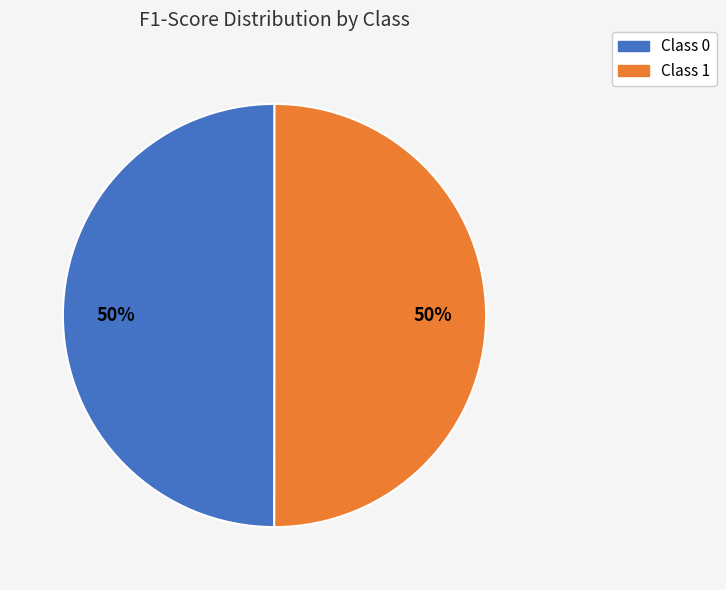

To the nearest percent, what is the average slice percentage?

50%